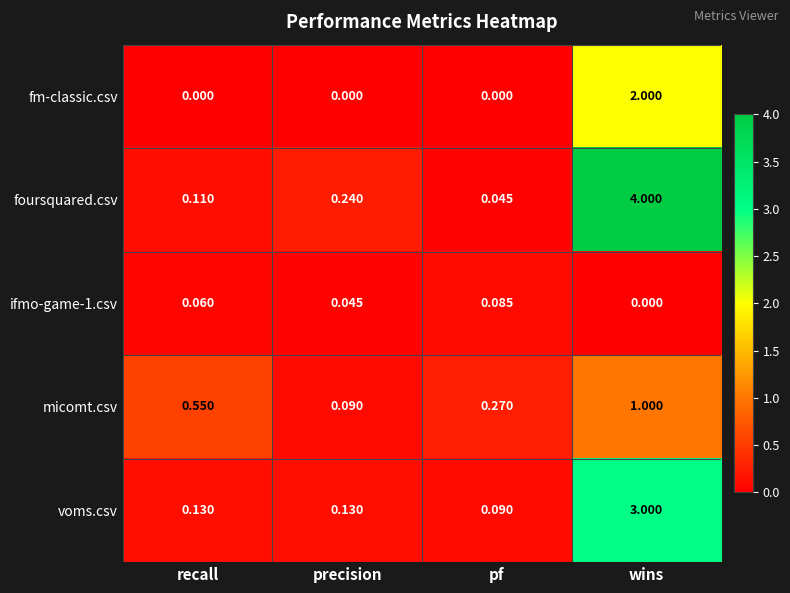

Which series has the widest spread of values?

foursquared.csv